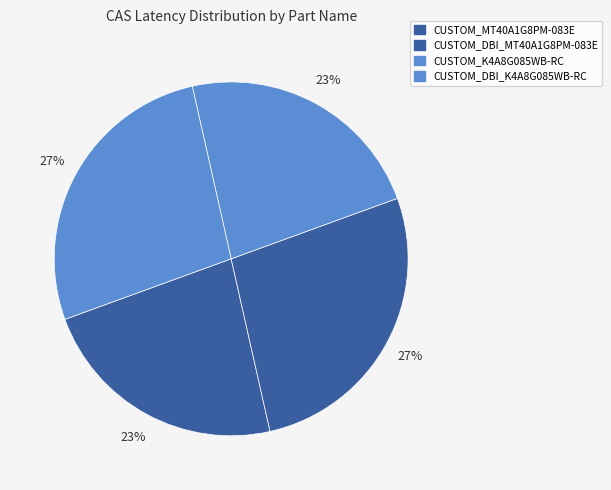

Is CUSTOM_DBI_MT40A1G8PM-083E the majority of the pie?

No